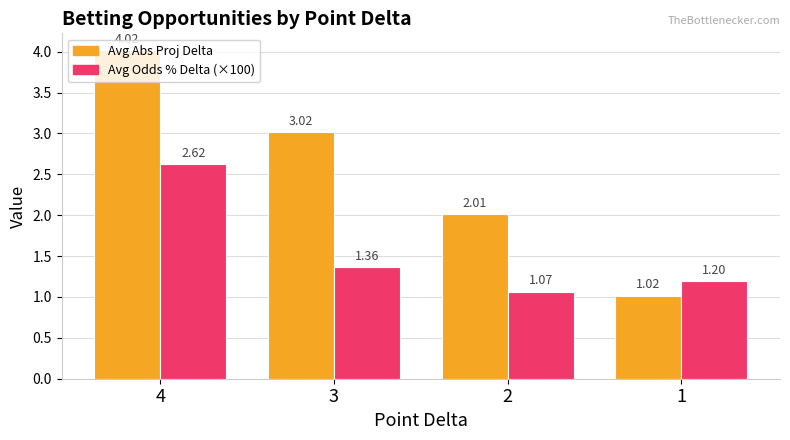

At which label is Avg Abs Proj Delta closest to 2?

2